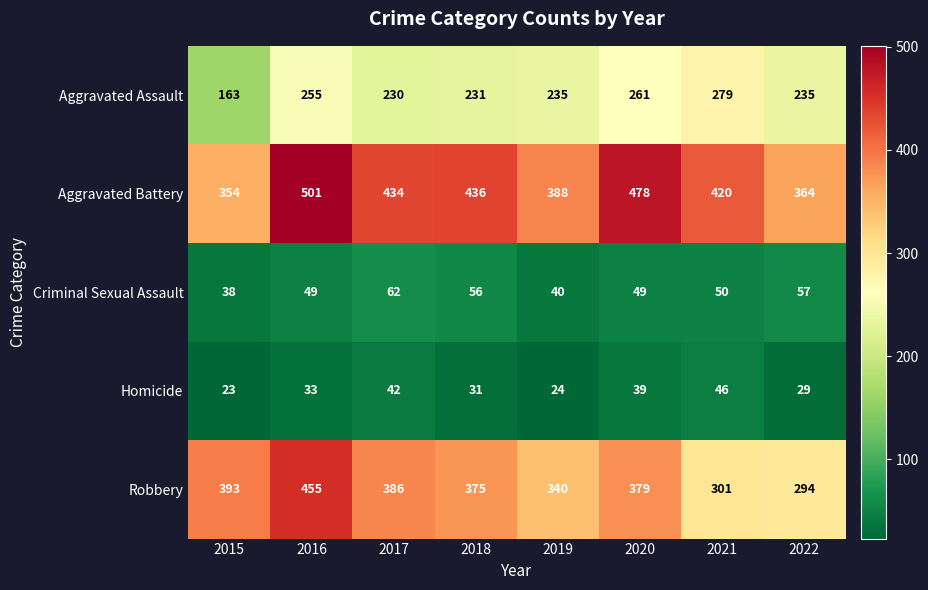

The value of Criminal Sexual Assault at 2018 is 56. True or false?

True